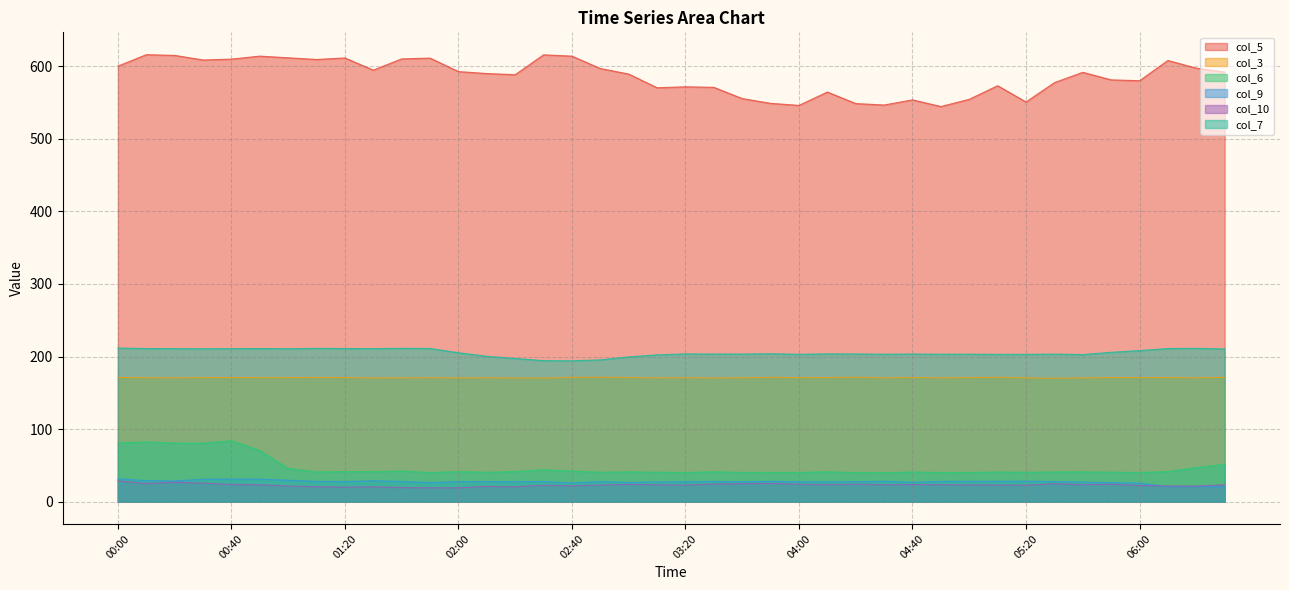

In col_9, how many points are higher than both neighbors (excluding endpoints)?

9